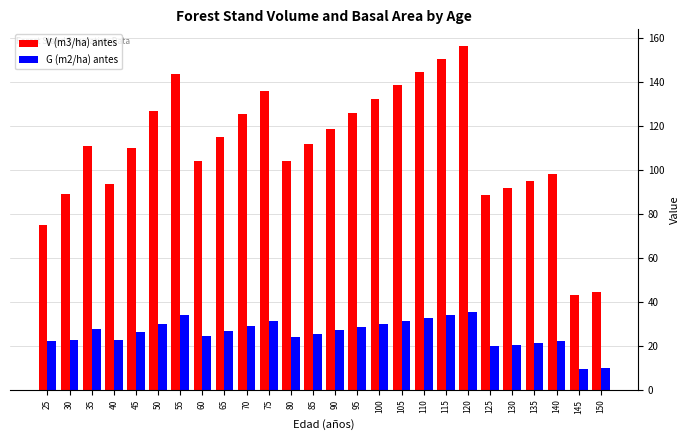

What is the sum of the G (m2/ha) antes values at 25 and 140?

44.1